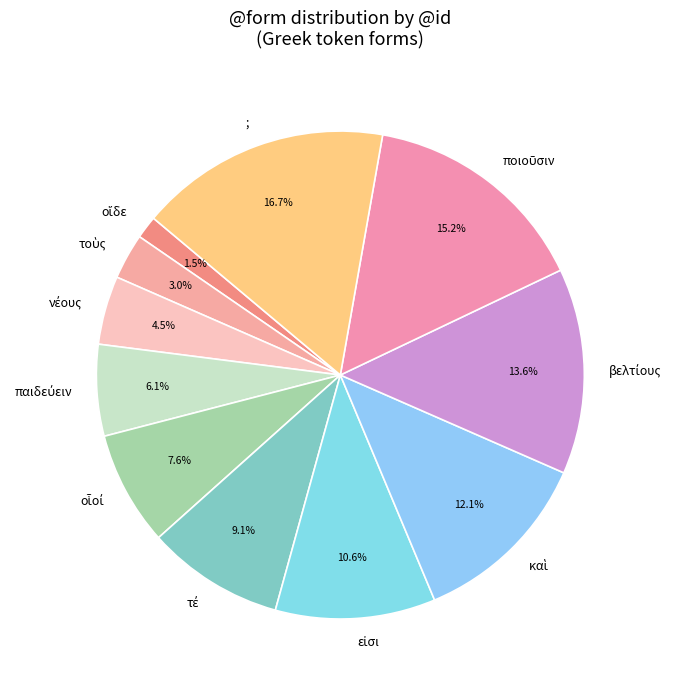

Does any single category account for the majority?

No